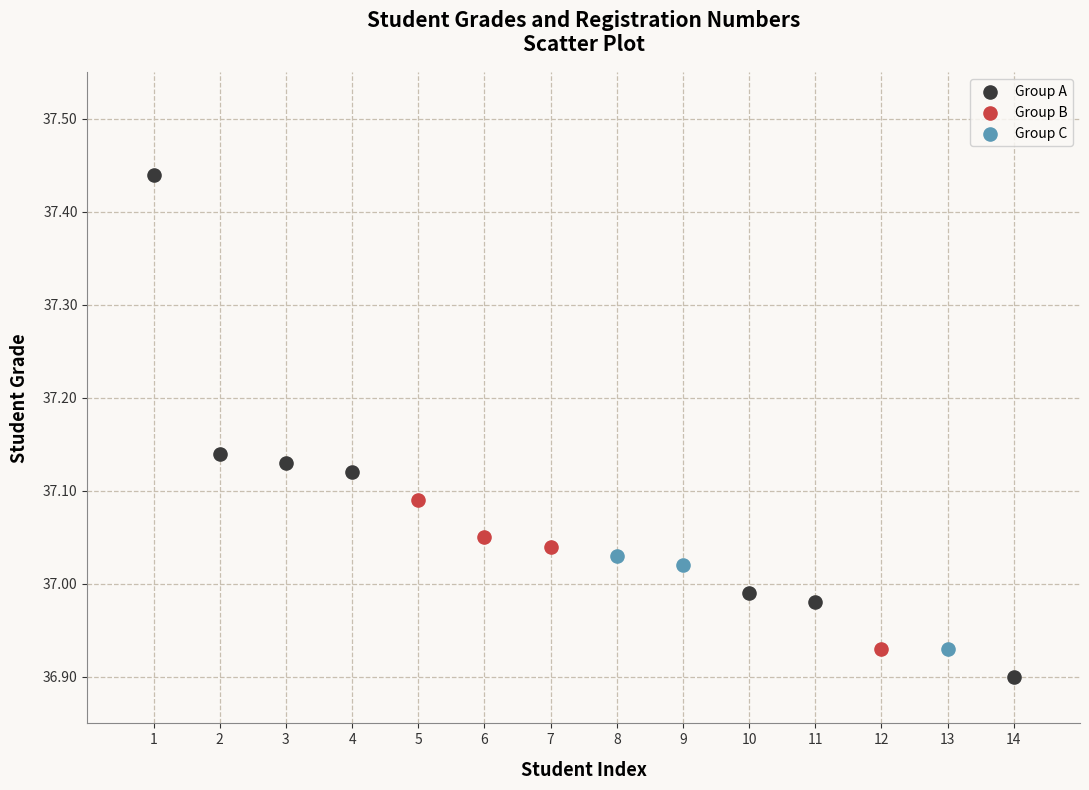

Which series has the largest Y range (max minus min)?

Group A